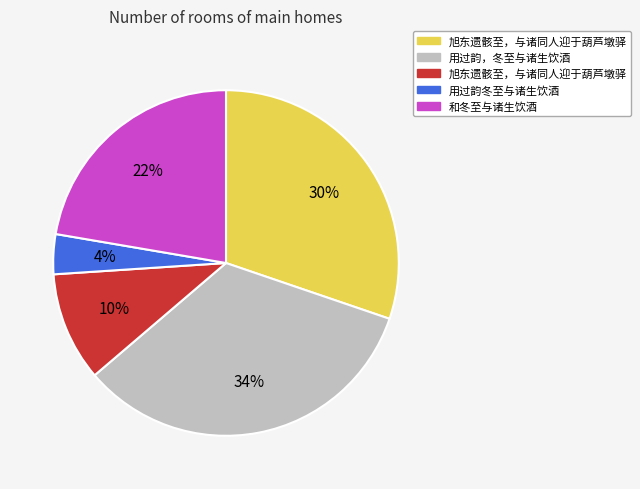

Does any single category account for the majority?

No